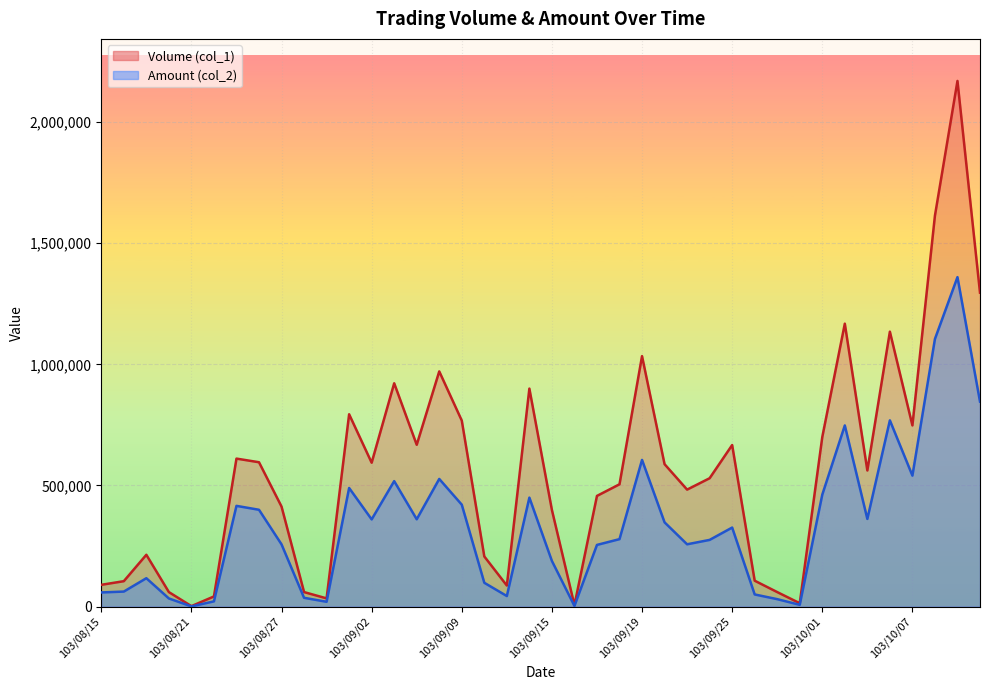

True or false: Amount (col_2) and Volume (col_1) intersect in this chart.

False